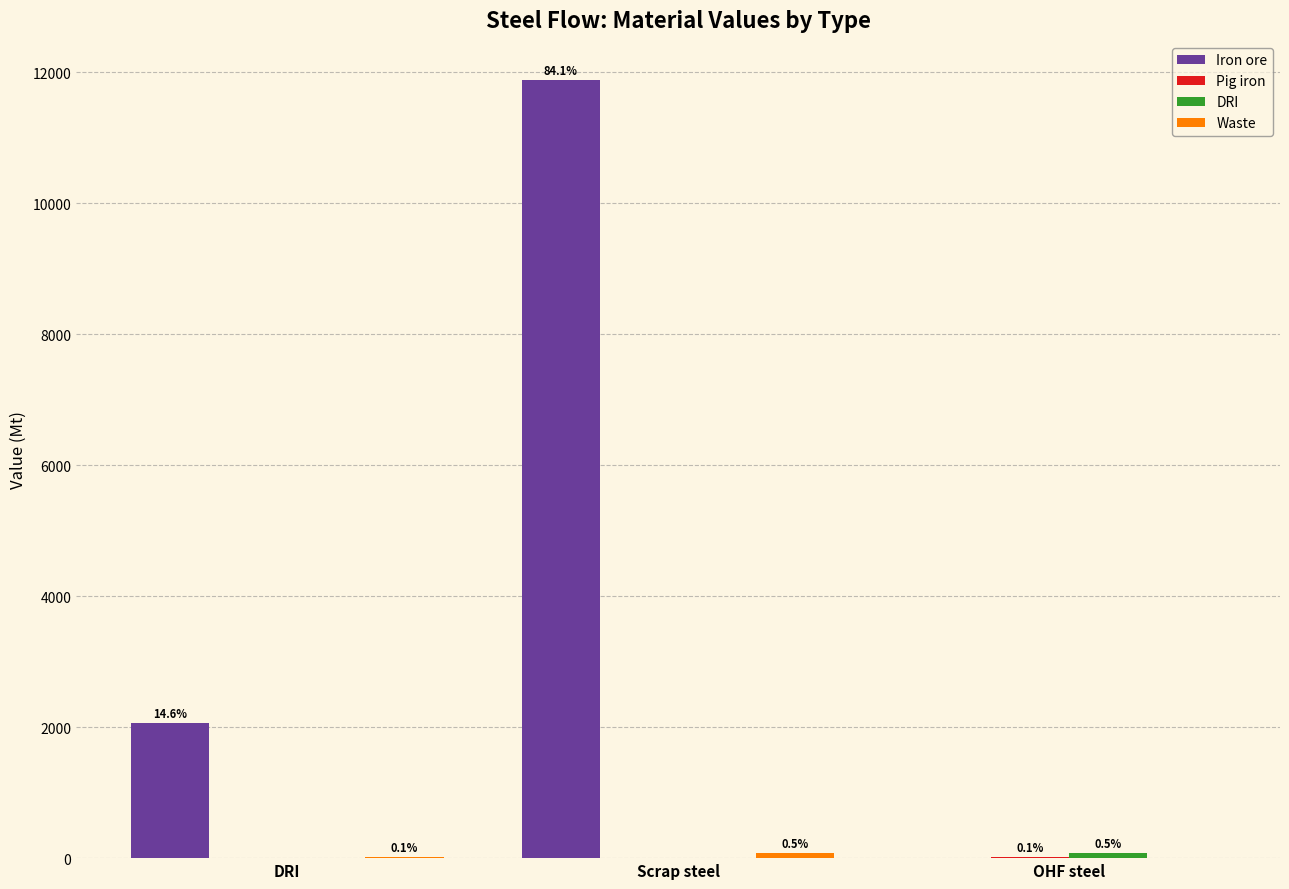

What is the label of the 2nd bar from the left?

Scrap steel